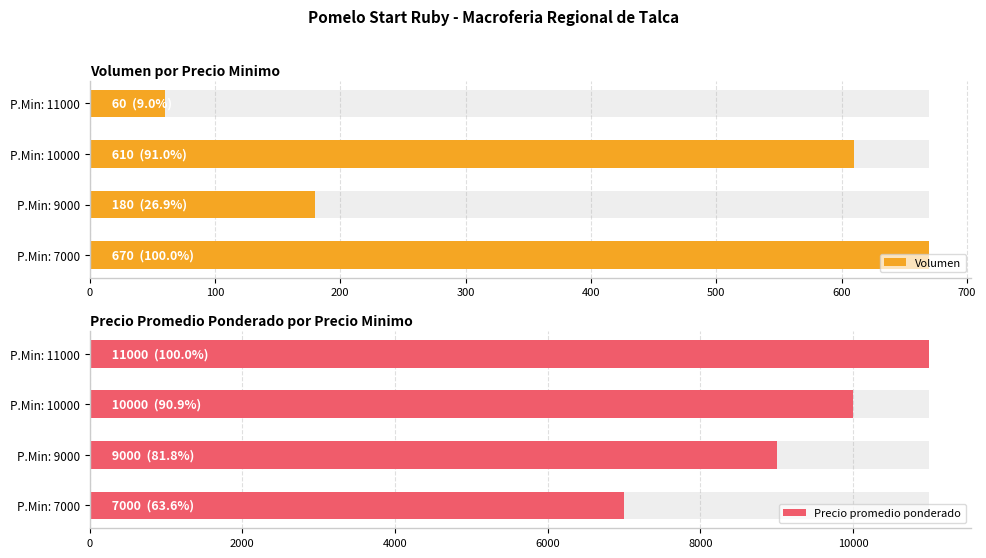

Between P.Min: 10000 and P.Min: 9000, which is larger?

P.Min: 10000